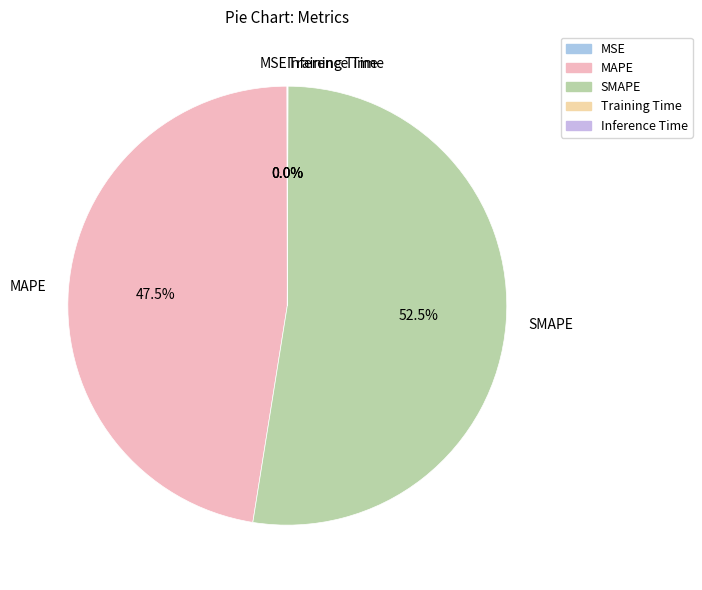

Approximately how many times larger is the value at MAPE compared to SMAPE?

0.9